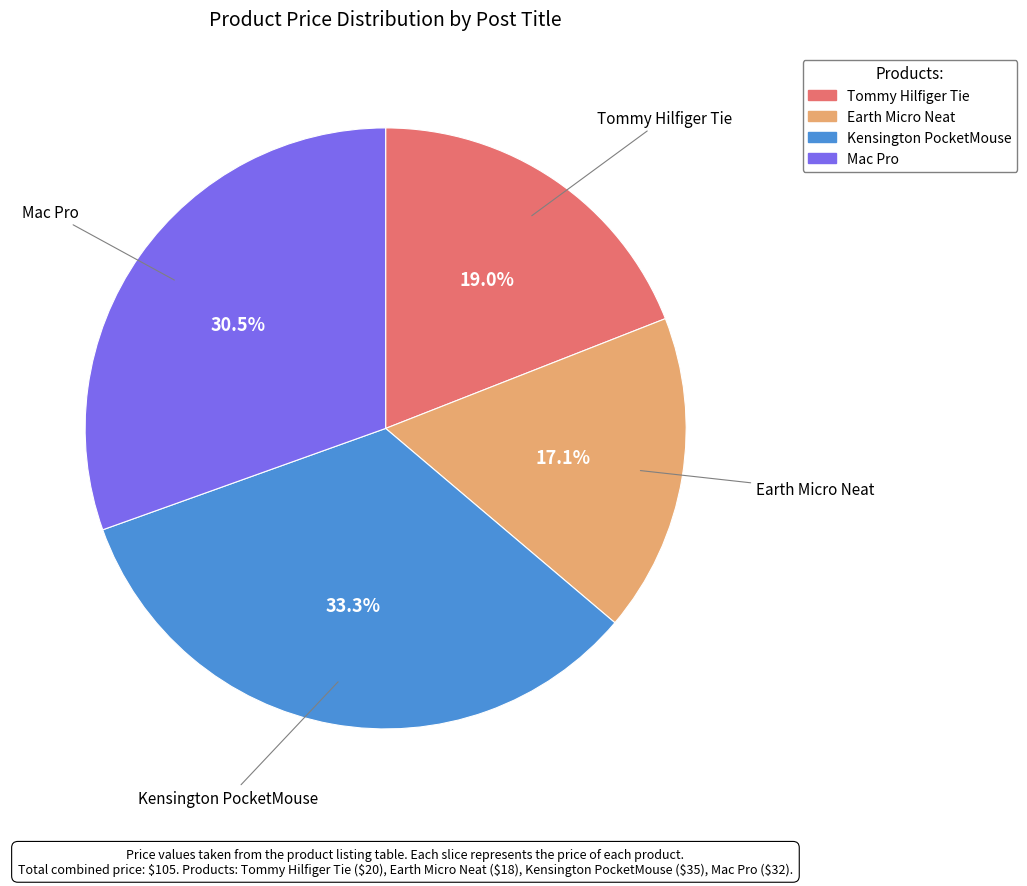

Does Mac Pro account for over 50% of the chart?

No